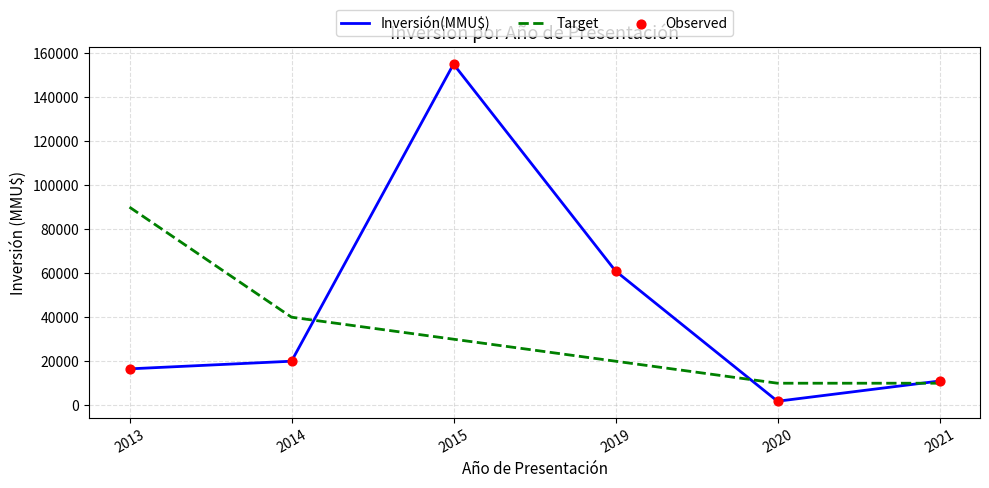

Between 2013 and 2021, which series saw the biggest shift?

Target